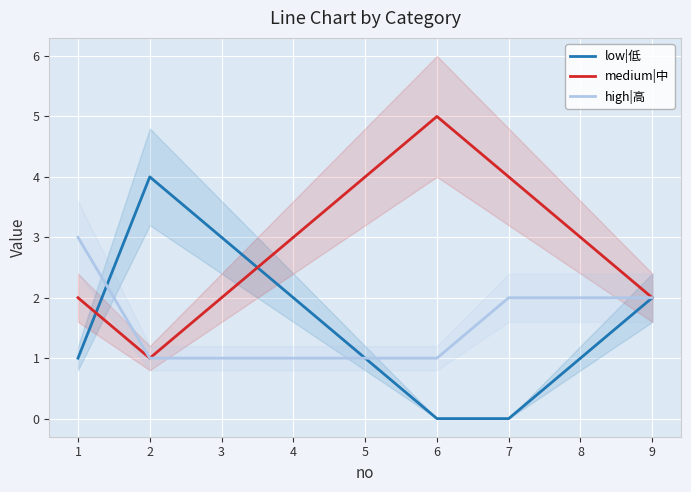

How many lines are shown in the chart?

3